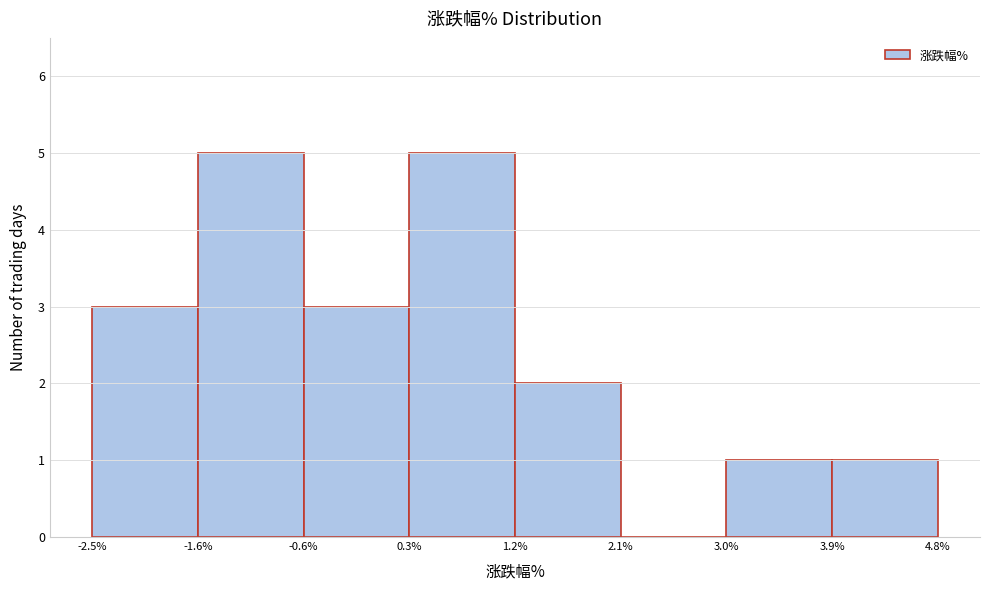

What is the height of the bar covering 1.2% to 2.1% on the x-axis? The values are not printed on the chart, so give them approximately, as read against the axis.

2